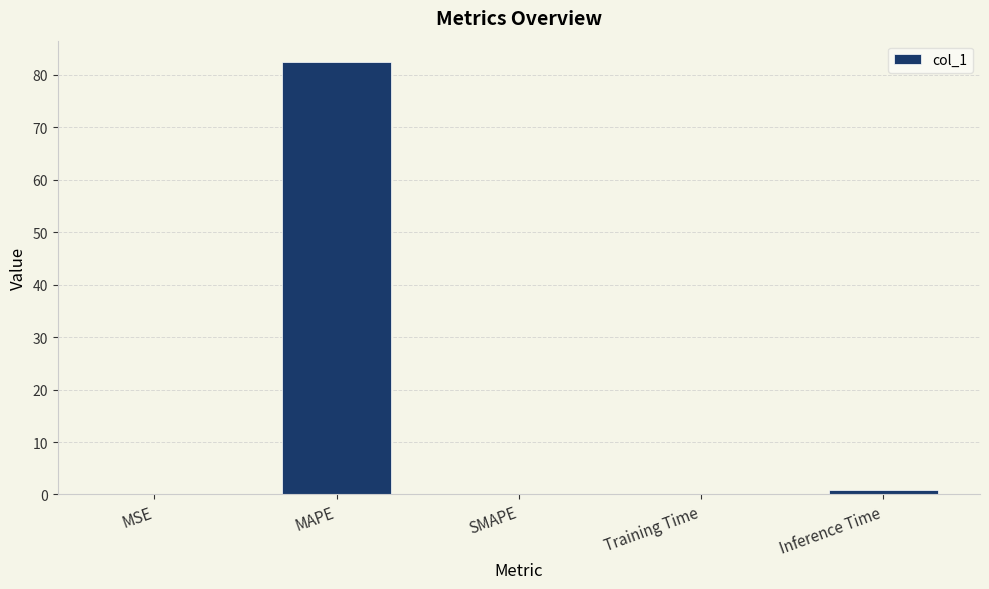

What is the approximate value at MAPE?

82.4